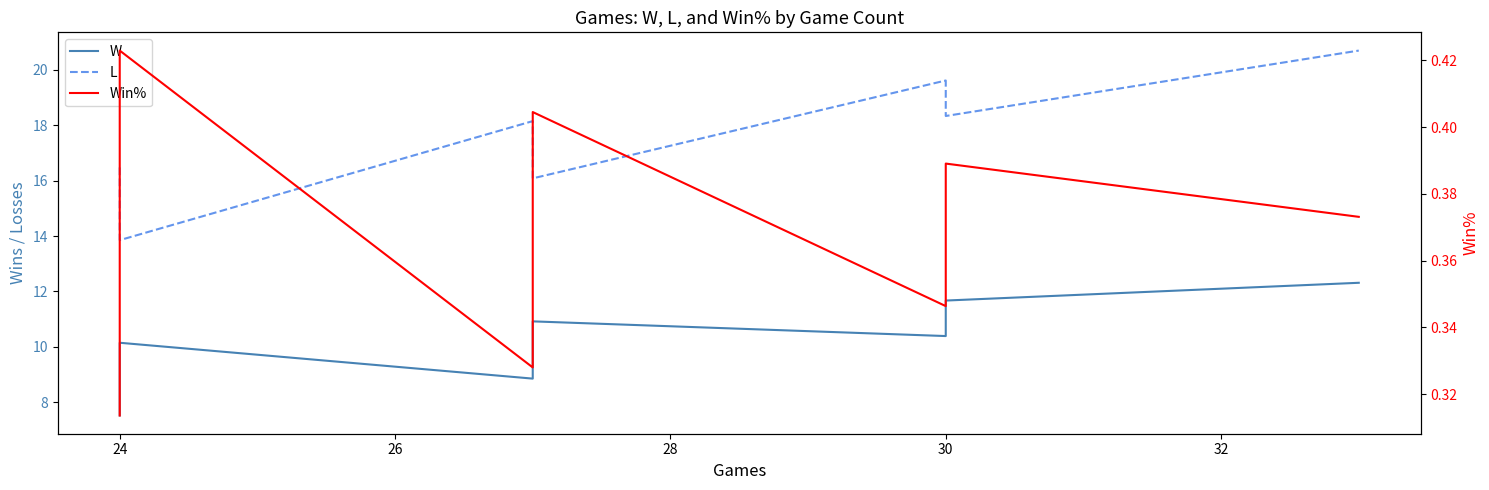

True or false: W has more than 2 points higher than both neighbors.

False